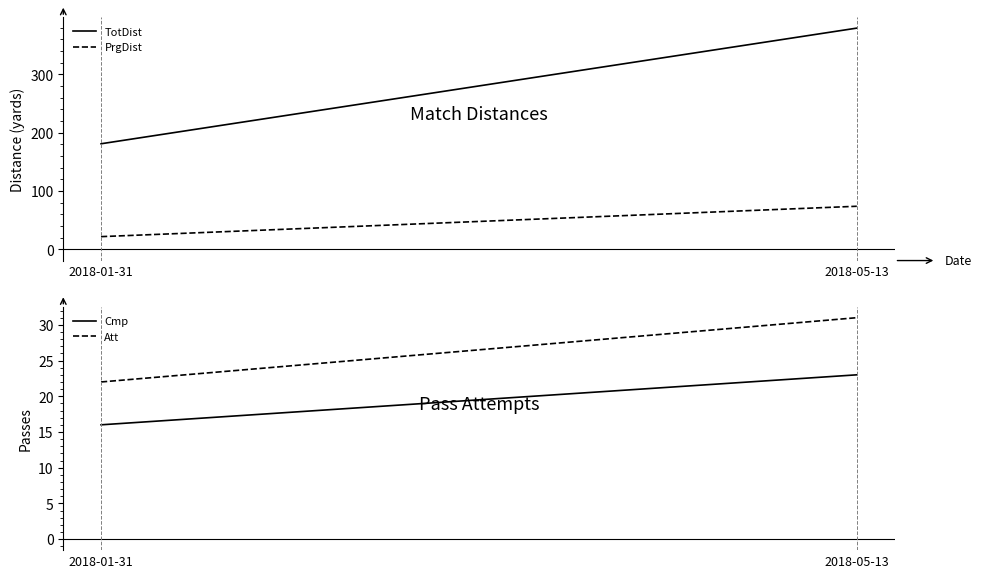

What position from the right is 2018-01-31?

2